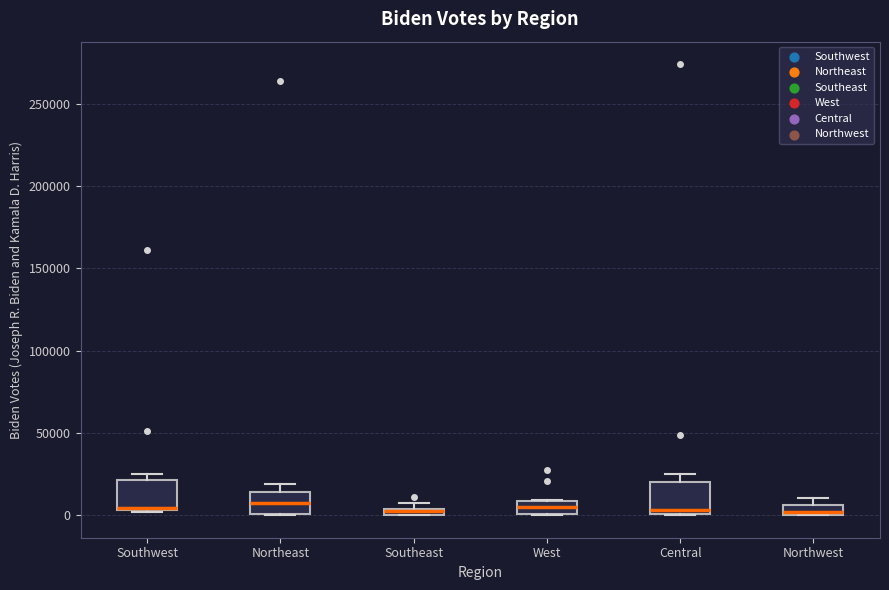

Where is the upper edge of the box for Southwest on the y-axis? The values are not printed on the chart, so give them approximately, as read against the axis.

20000